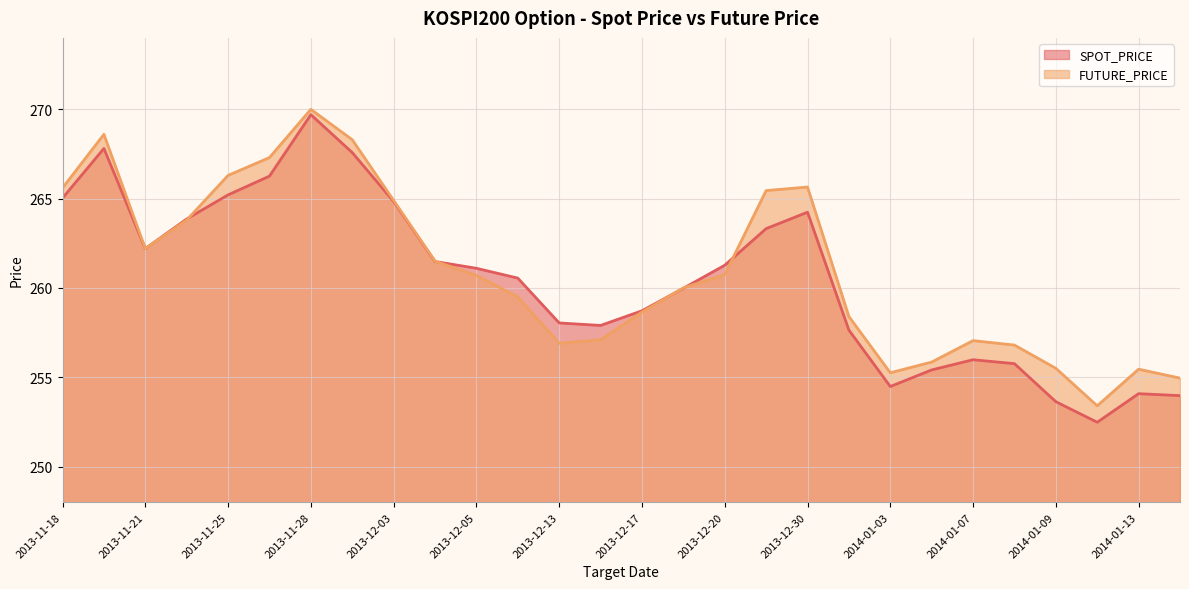

Reading left to right, transcribe all the data shown in this chart.

SPOT_PRICE: 265.0	267.8	262.2	263.9	265.2	266.3	269.7	267.6	264.8	261.5	261.1	260.6	258.0	257.9	258.7	260.0	261.3	263.3	264.2	257.6	254.5	255.4	256.0	255.8	253.6	252.5	254.1	254.0
FUTURE_PRICE: 265.6	268.6	262.2	263.8	266.3	267.3	270.0	268.3	264.9	261.5	260.7	259.5	256.9	257.1	258.6	260.0	260.8	265.4	265.6	258.4	255.2	255.8	257.1	256.8	255.5	253.4	255.4	254.9